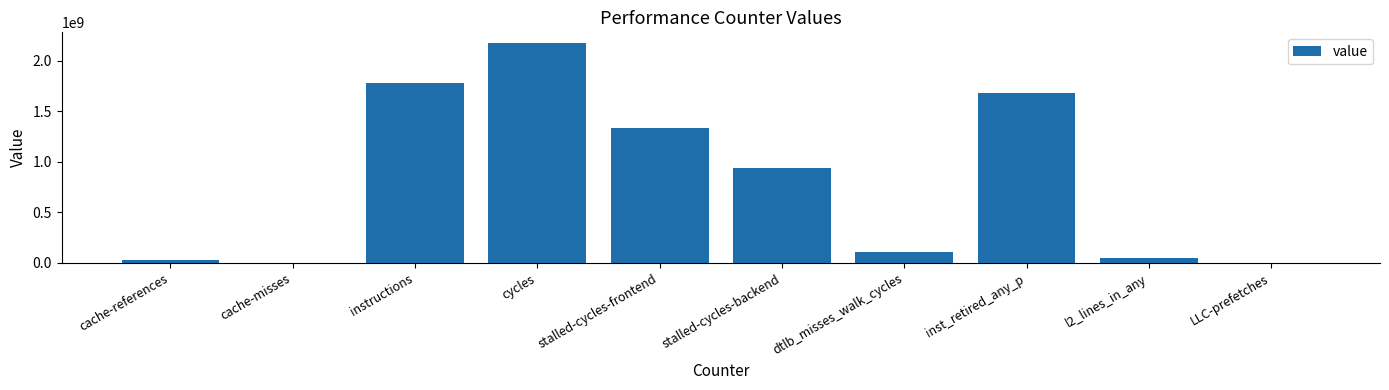

Where does the data first go above 936439362?

instructions